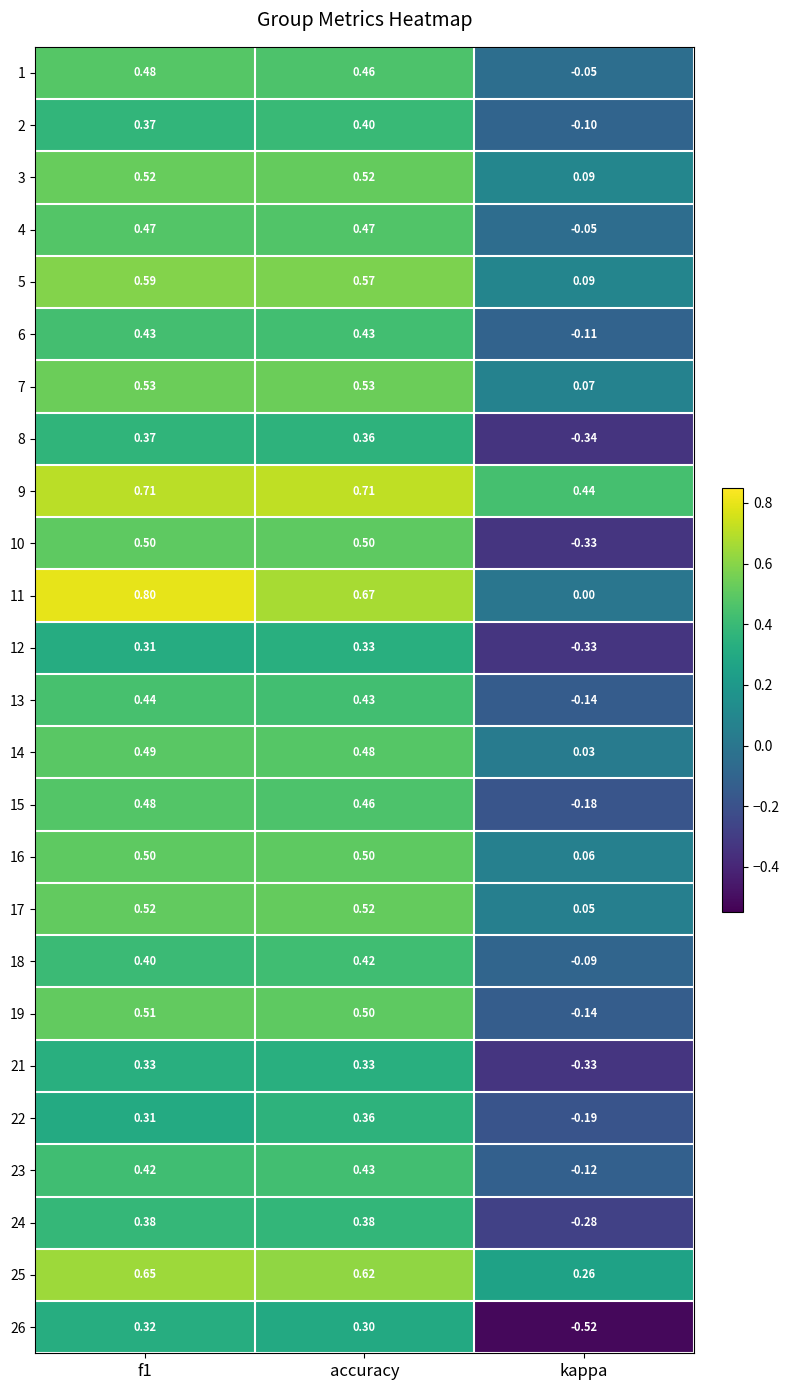

Is the value of 25 at accuracy greater than the value of 24 at kappa?

Yes